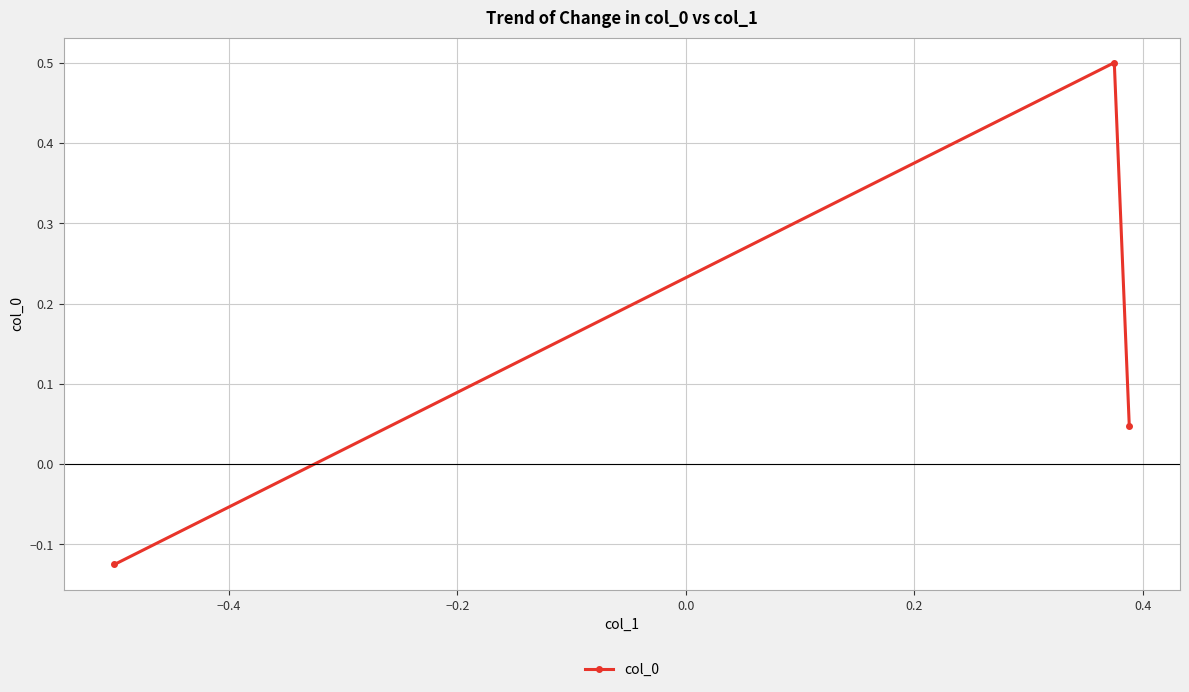

What is the maximum value shown in the chart?

0.5